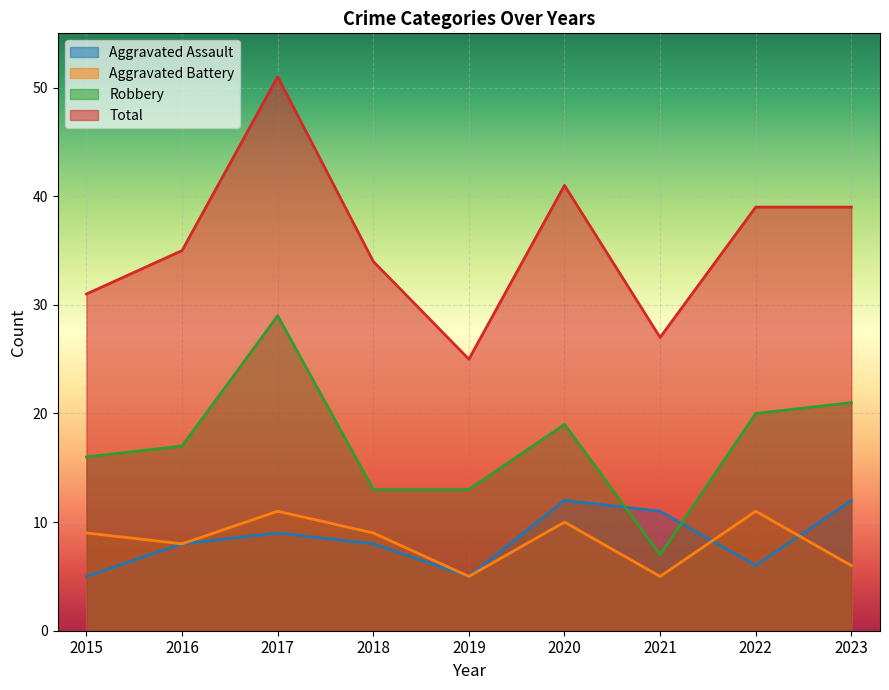

After their last crossing, which series has the higher values: Aggravated Battery or Aggravated Assault?

Aggravated Assault